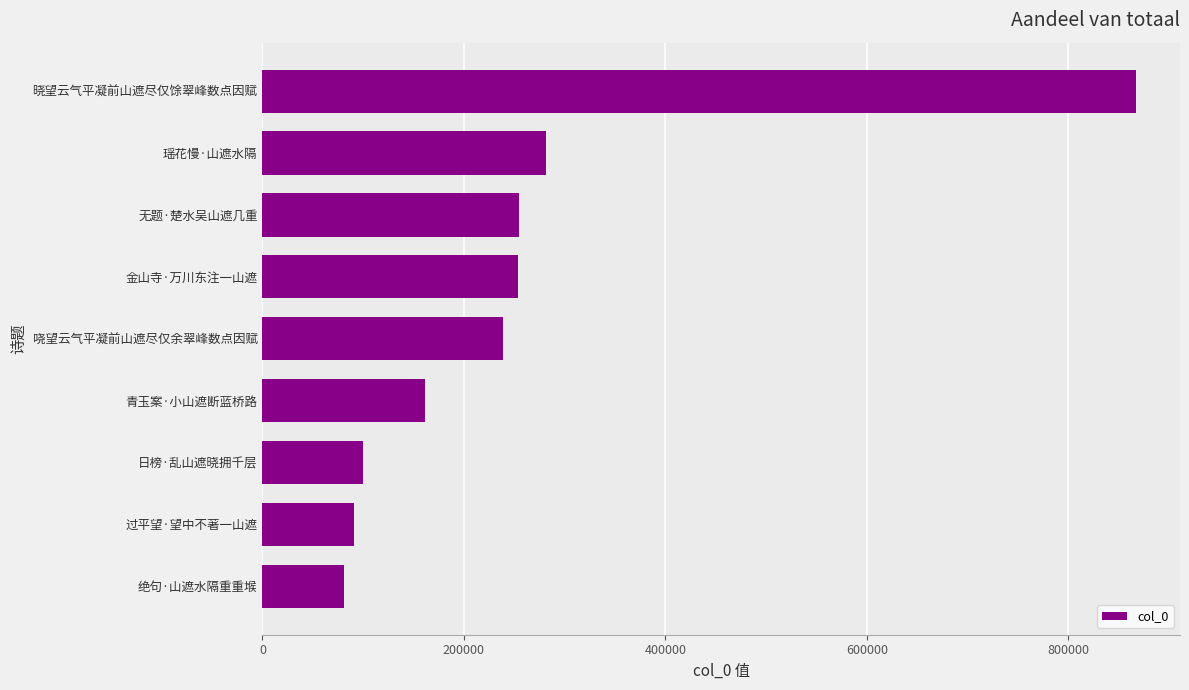

What is the approximate value at 日榜·乱山遮晓拥千层, to the nearest 50?

100200